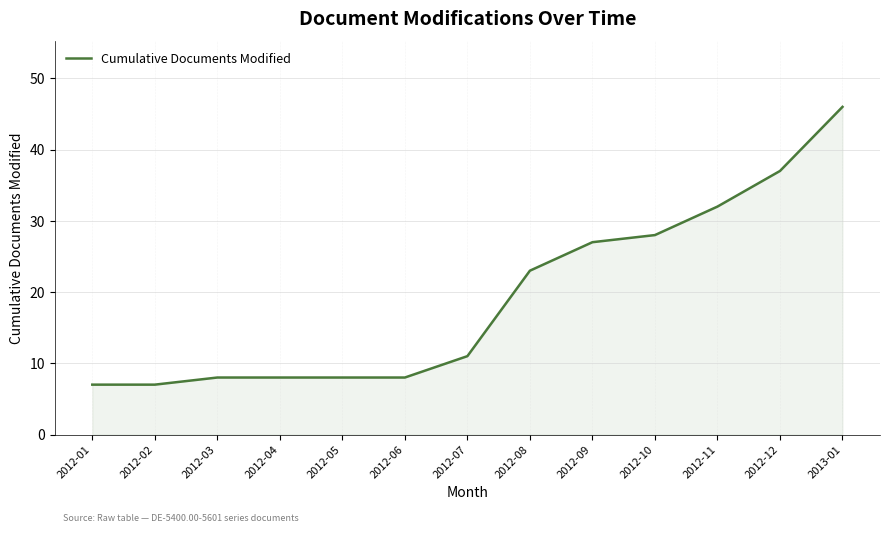

The chart shows a value of 2 at 2012-02. True or false?

False